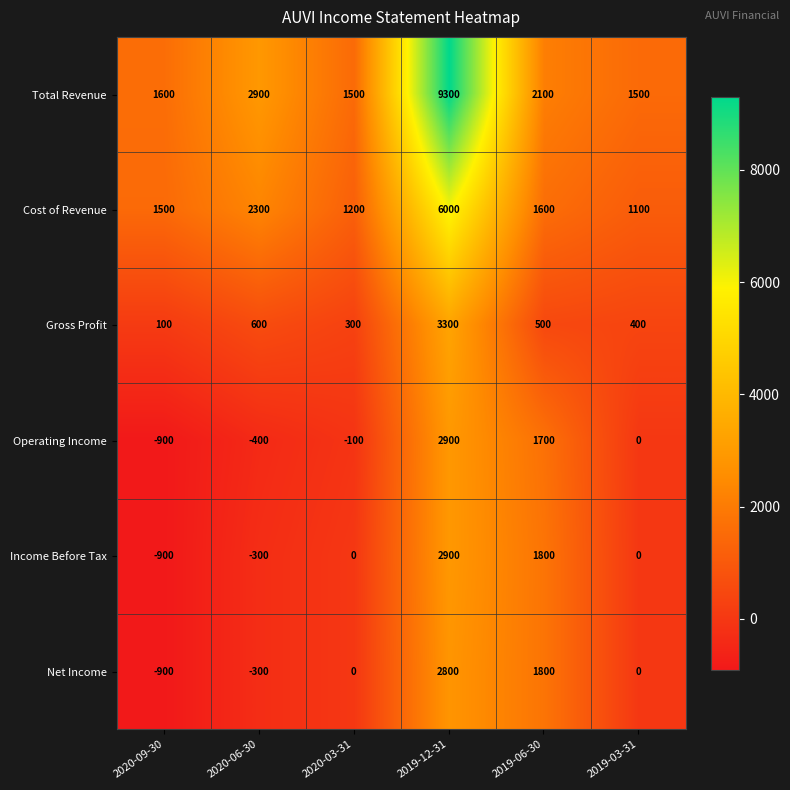

The Cost of Revenue series shows 3663 at 2020-06-30. True or false?

False